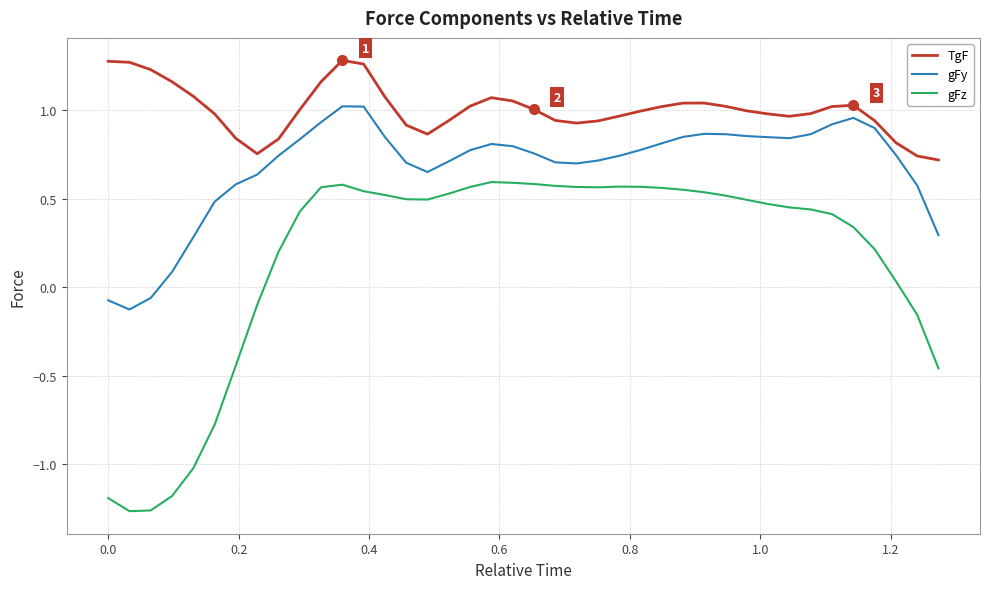

How many positive values does the gFy series have?

37